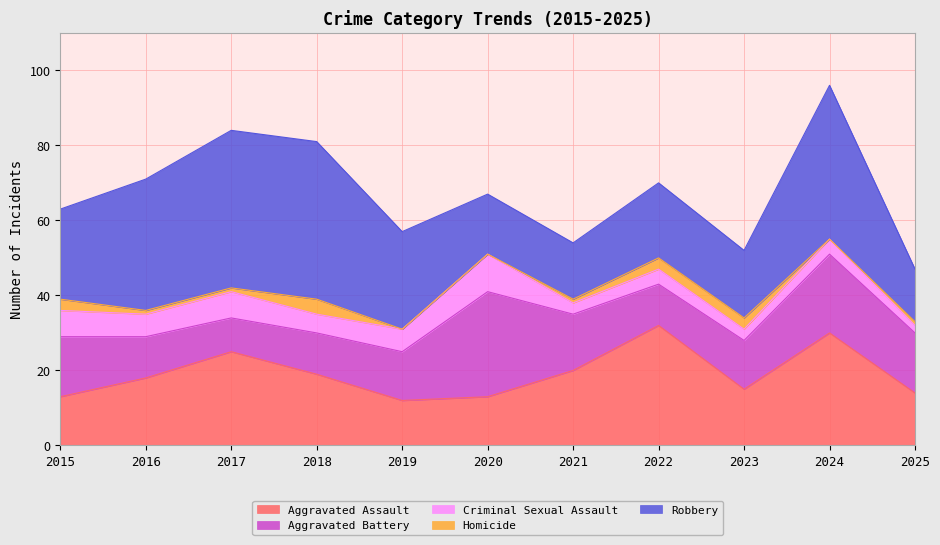

At which category does the chart reach its minimum across all series?

2019